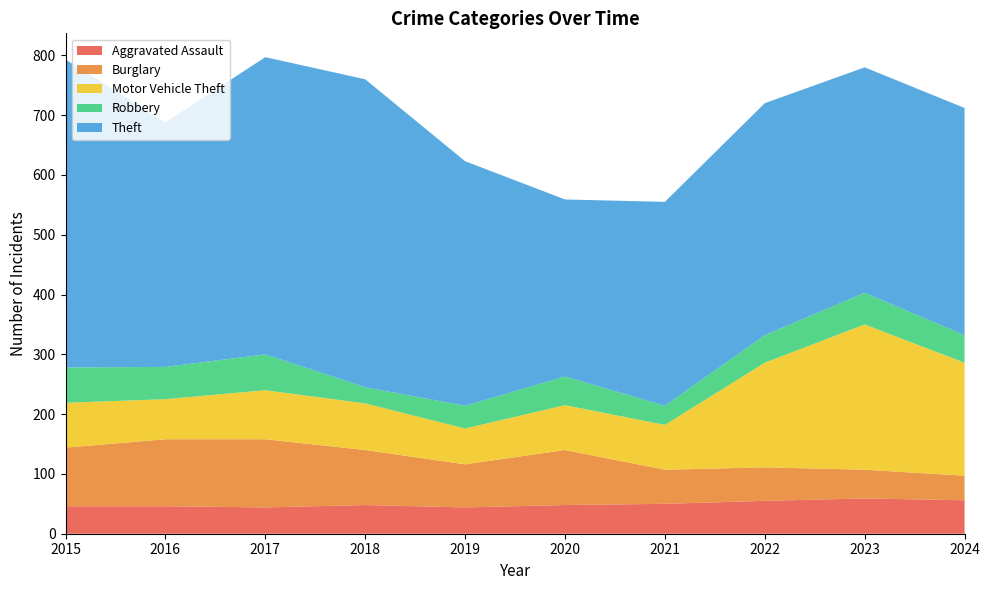

Reading right to left, extract all data points from this chart.

Aggravated Assault: 2024=56	2023=59	2022=55	2021=50	2020=48	2019=44	2018=48	2017=44	2016=46	2015=46
Burglary: 2024=41	2023=48	2022=56	2021=57	2020=92	2019=72	2018=92	2017=114	2016=112	2015=98
Motor Vehicle Theft: 2024=189	2023=243	2022=175	2021=75	2020=75	2019=60	2018=78	2017=82	2016=67	2015=75
Robbery: 2024=46	2023=53	2022=46	2021=32	2020=48	2019=38	2018=27	2017=60	2016=54	2015=59
Theft: 2024=380	2023=377	2022=388	2021=341	2020=296	2019=409	2018=515	2017=497	2016=409	2015=515